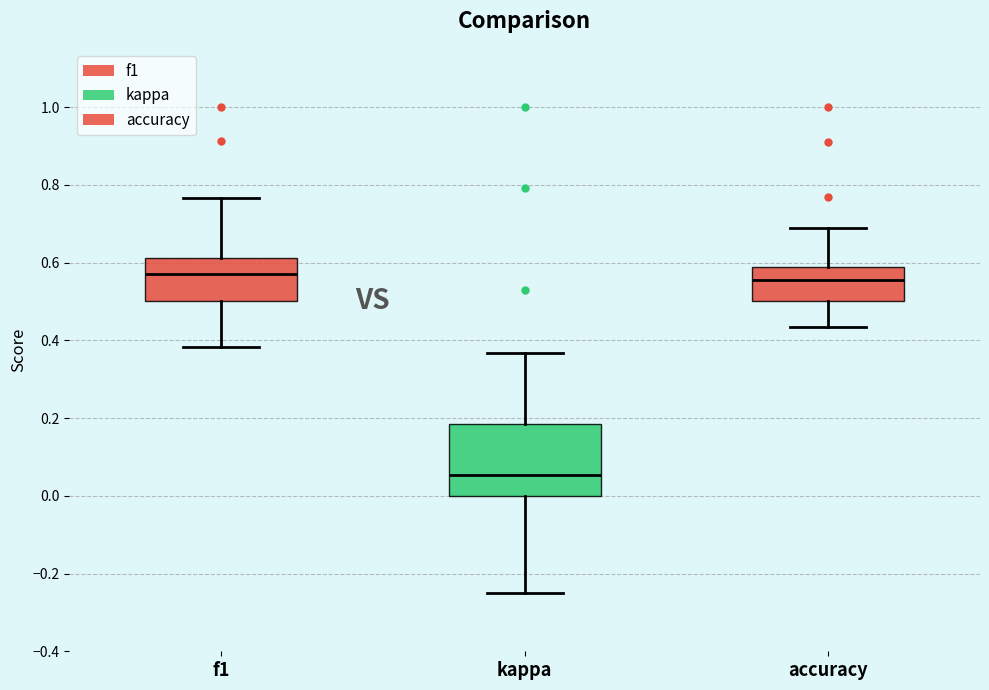

Where does the median line of the box for f1 sit on the y-axis? The values are not printed on the chart, so give them approximately, as read against the axis.

0.58